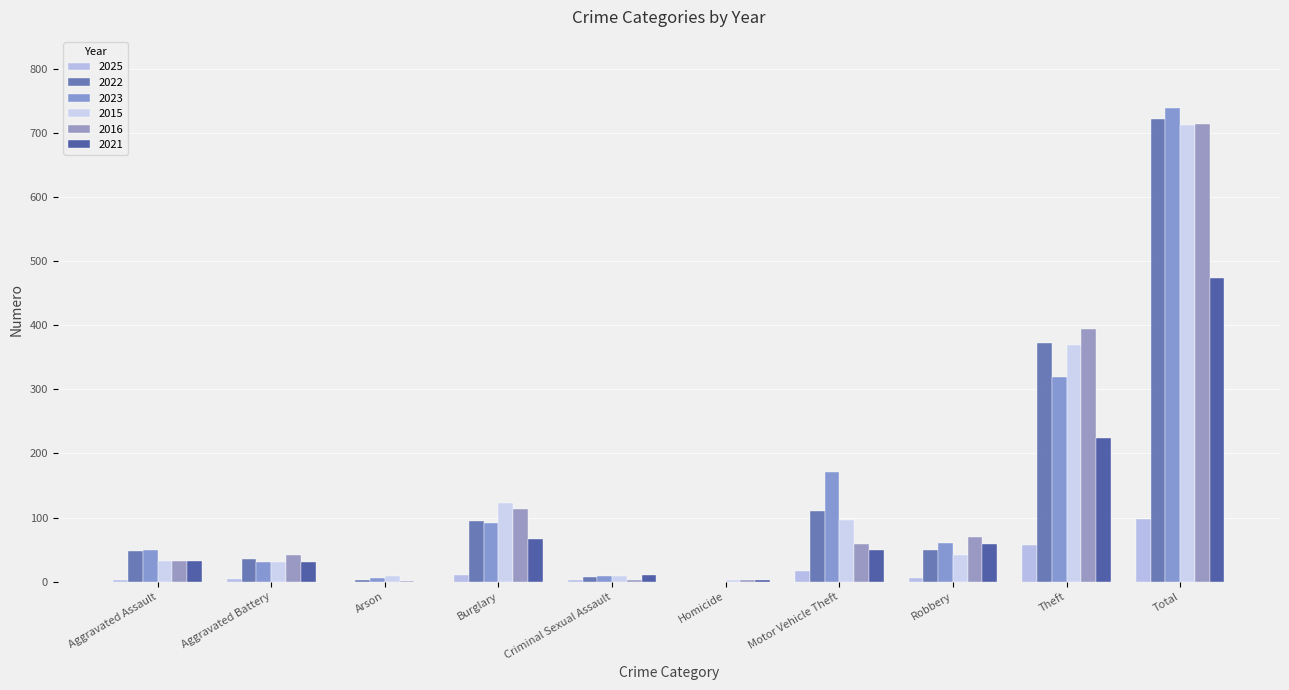

Reading left to right, what are all the values shown in this chart?

2025: Aggravated Assault=2	Aggravated Battery=4	Arson=0	Burglary=11	Criminal Sexual Assault=2	Homicide=0	Motor Vehicle Theft=17	Robbery=5	Theft=57	Total=98
2022: Aggravated Assault=48	Aggravated Battery=36	Arson=2	Burglary=95	Criminal Sexual Assault=7	Homicide=0	Motor Vehicle Theft=110	Robbery=50	Theft=372	Total=722
2023: Aggravated Assault=50	Aggravated Battery=30	Arson=5	Burglary=91	Criminal Sexual Assault=9	Homicide=0	Motor Vehicle Theft=171	Robbery=61	Theft=319	Total=739
2015: Aggravated Assault=32	Aggravated Battery=31	Arson=9	Burglary=123	Criminal Sexual Assault=9	Homicide=3	Motor Vehicle Theft=96	Robbery=41	Theft=369	Total=713
2016: Aggravated Assault=32	Aggravated Battery=41	Arson=1	Burglary=113	Criminal Sexual Assault=3	Homicide=2	Motor Vehicle Theft=59	Robbery=69	Theft=394	Total=714
2021: Aggravated Assault=32	Aggravated Battery=31	Arson=0	Burglary=67	Criminal Sexual Assault=10	Homicide=2	Motor Vehicle Theft=49	Robbery=59	Theft=224	Total=474